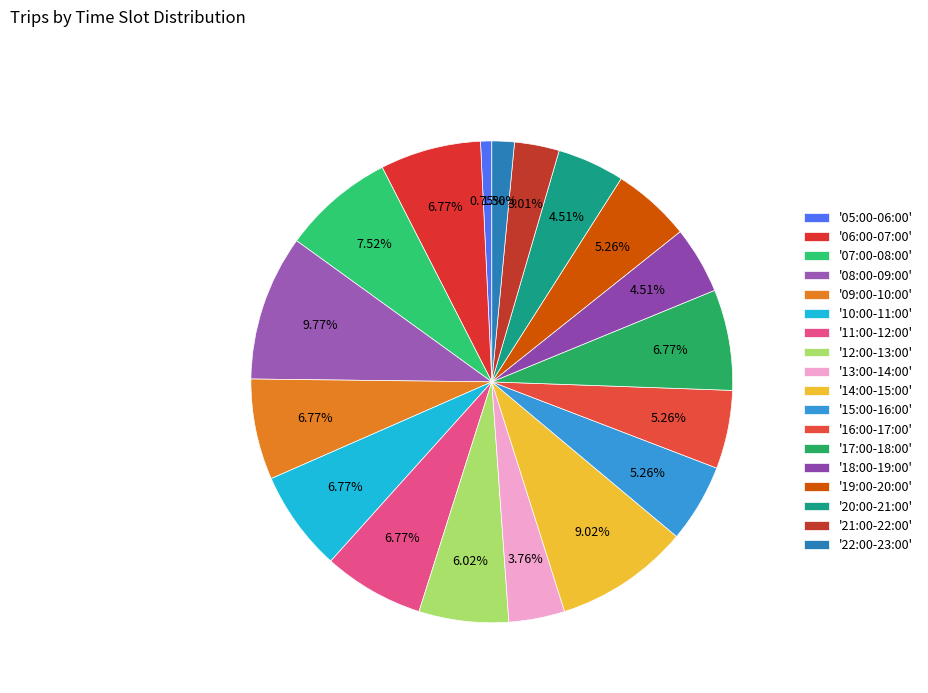

How many segments does this pie chart have?

18